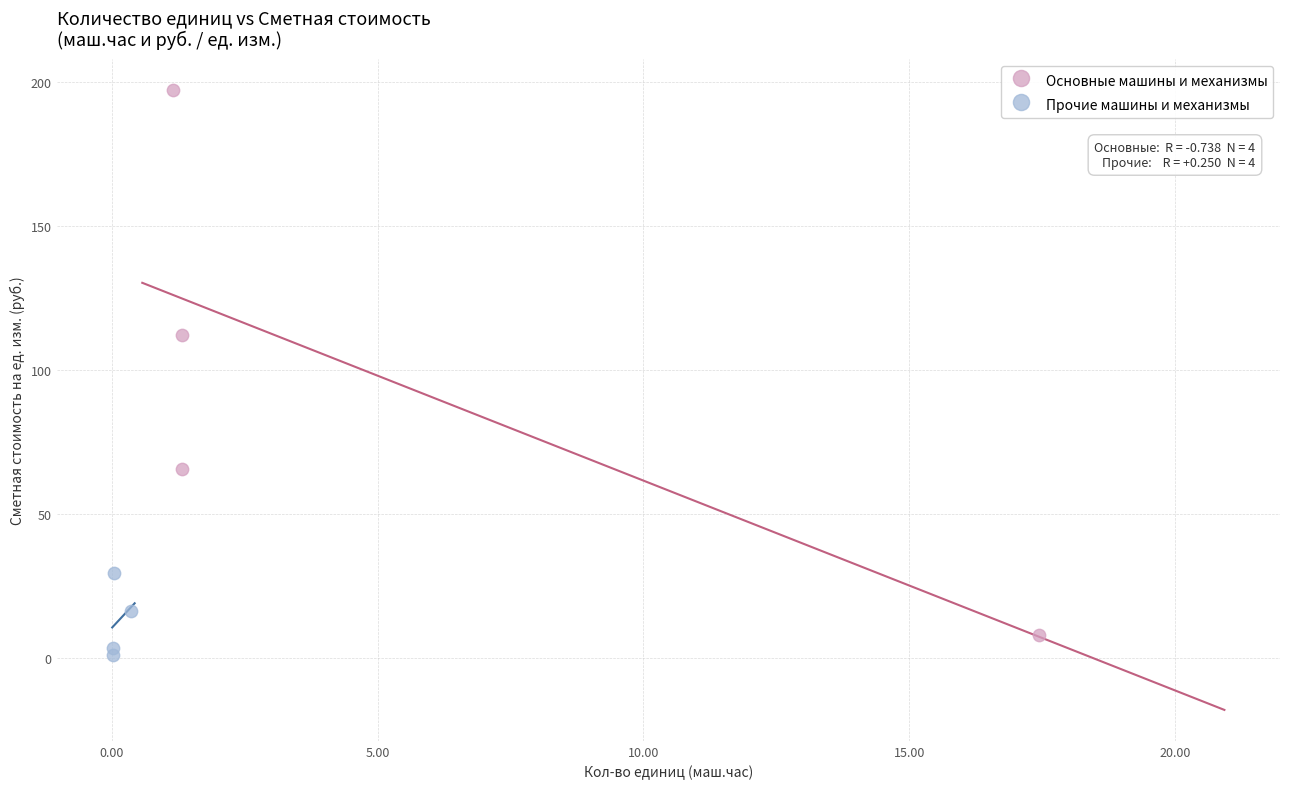

Which series has the widest spread of Y values?

Основные машины и механизмы